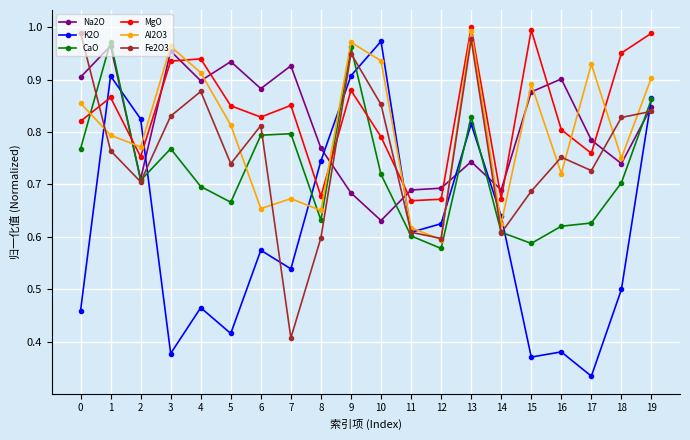

At which label does Fe2O3 reach its minimum?

7